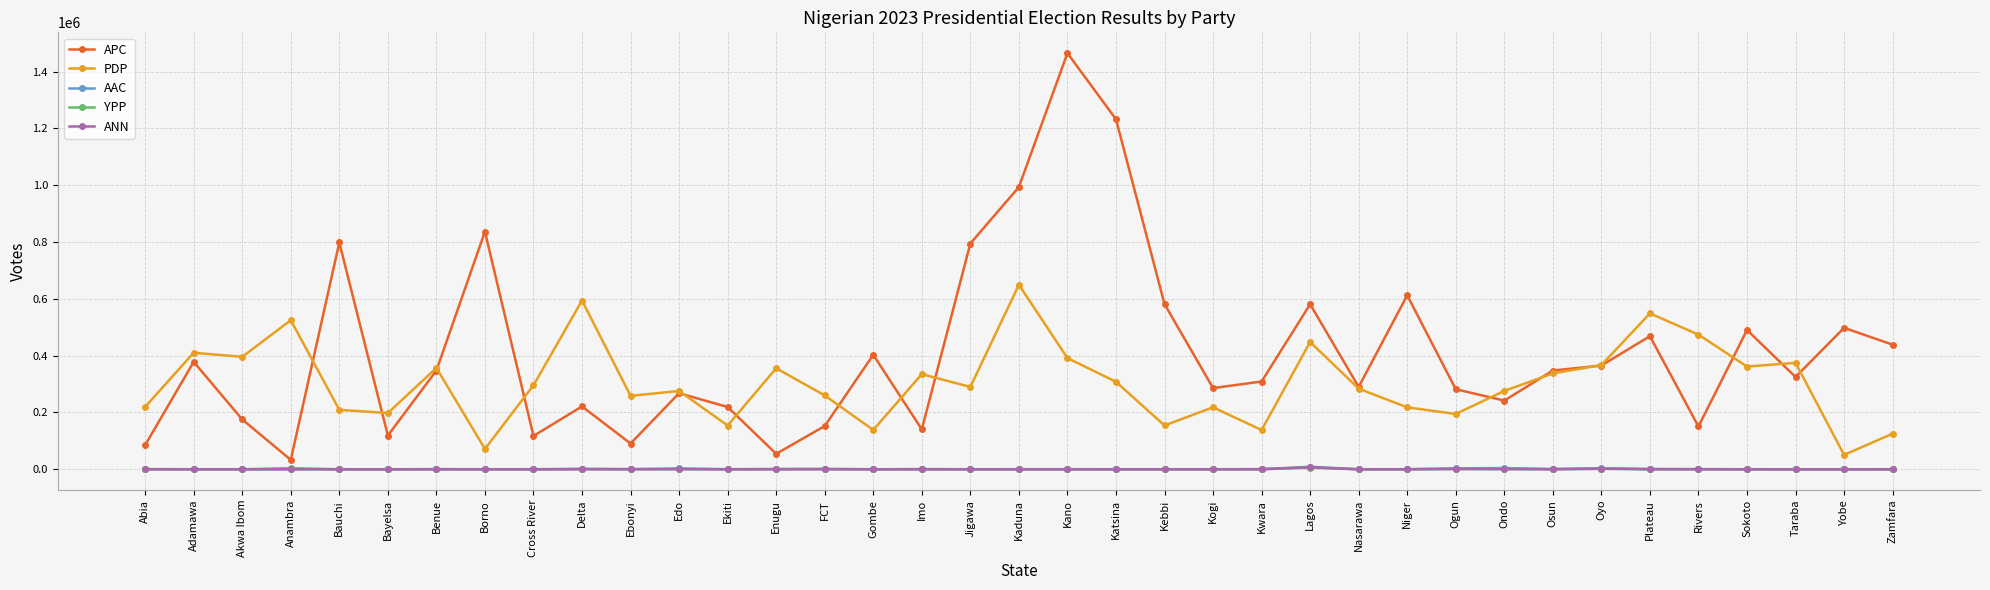

What is the maximum value for APC?

1464768